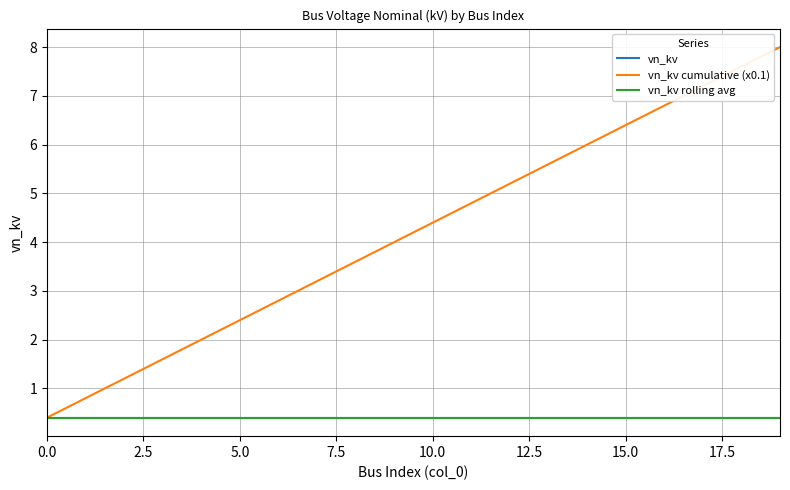

Does the chart display data point markers on the line(s)?

No